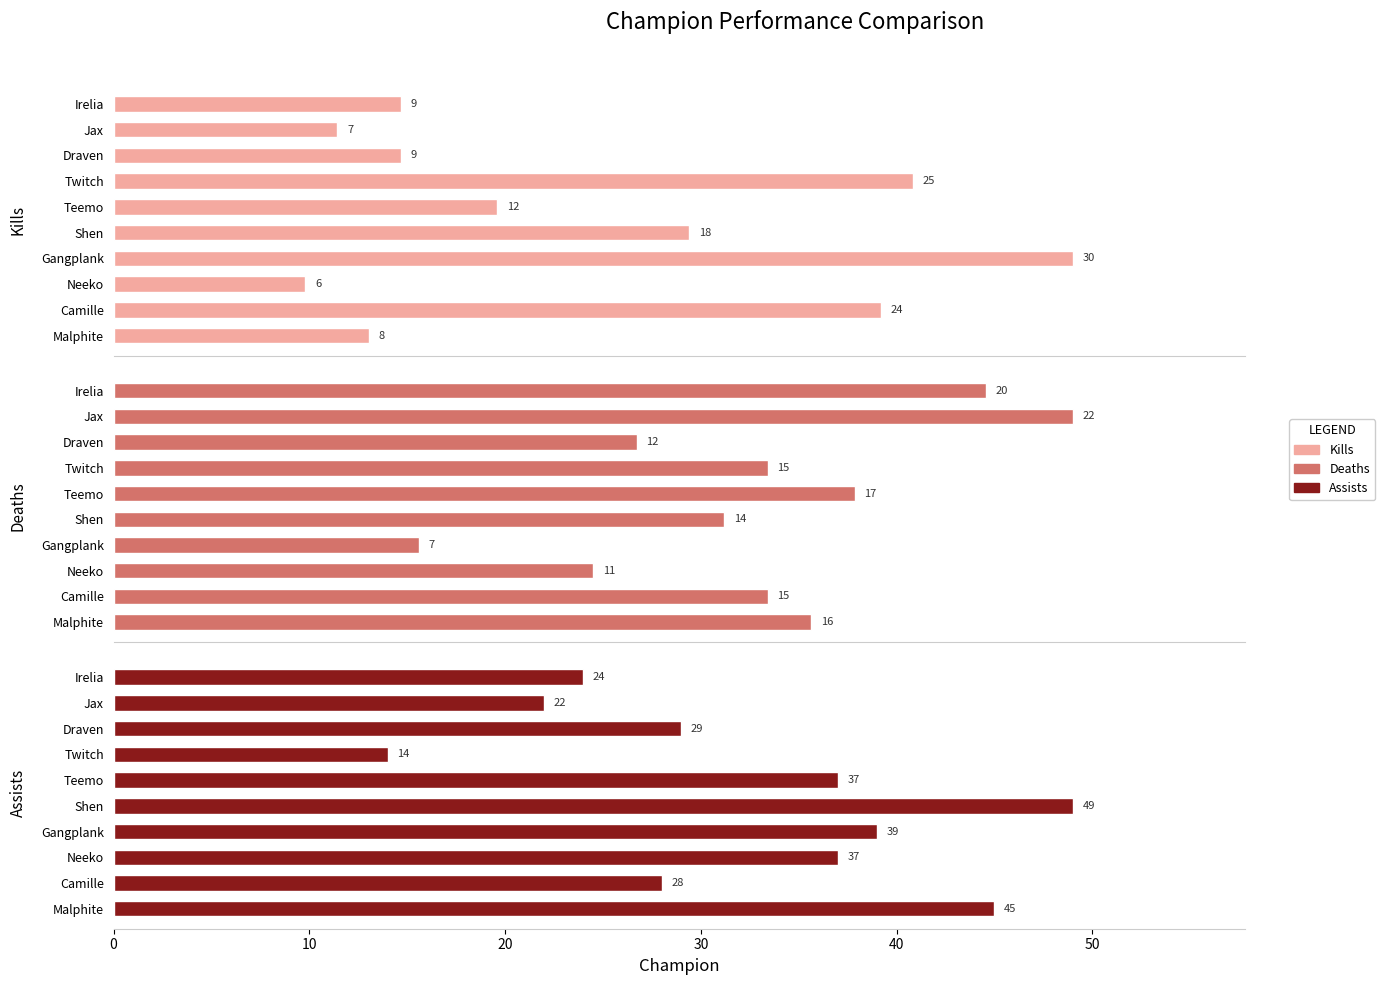

What are all the series names shown in the legend?

kills, deaths, assists